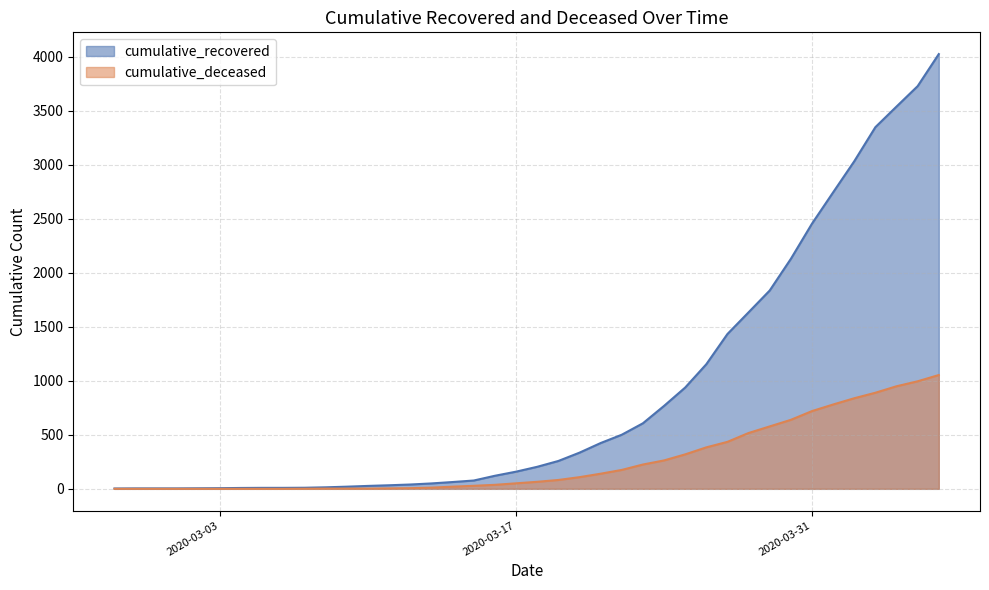

Is it true that cumulative_deceased equals 103 at 2020-03-18?

False